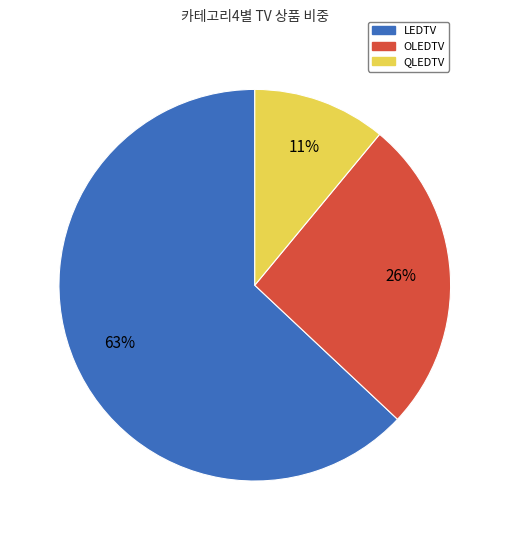

What is the smallest slice in the pie chart?

QLEDTV